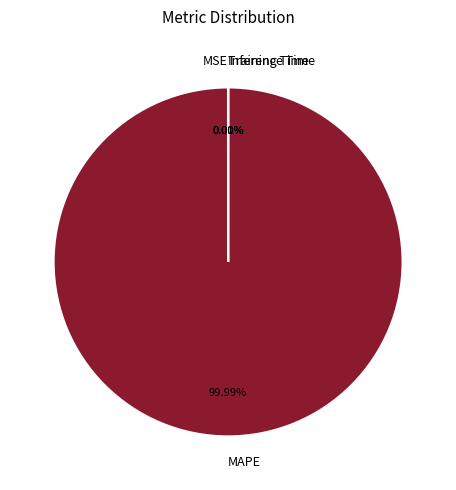

Is there a majority slice in this chart?

Yes